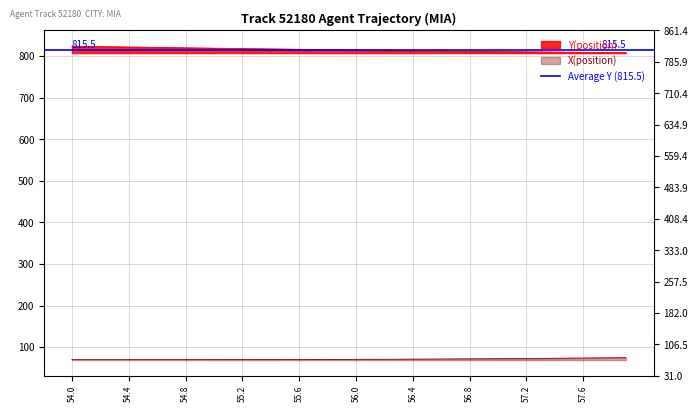

Rank the categories by Y value from lowest to highest.

57.9, 57.8, 57.7, 57.6, 57.5, 57.4, 57.3, 57.2, 57.1, 57.0, 56.9, 56.8, 56.7, 56.6, 56.5, 56.4, 56.3, 56.2, 56.1, 56.0, 55.9, 55.8, 55.7, 55.6, 55.5, 55.4, 55.3, 55.2, 55.1, 55.0, 54.9, 54.8, 54.7, 54.6, 54.5, 54.4, 54.3, 54.2, 54.1, 54.0